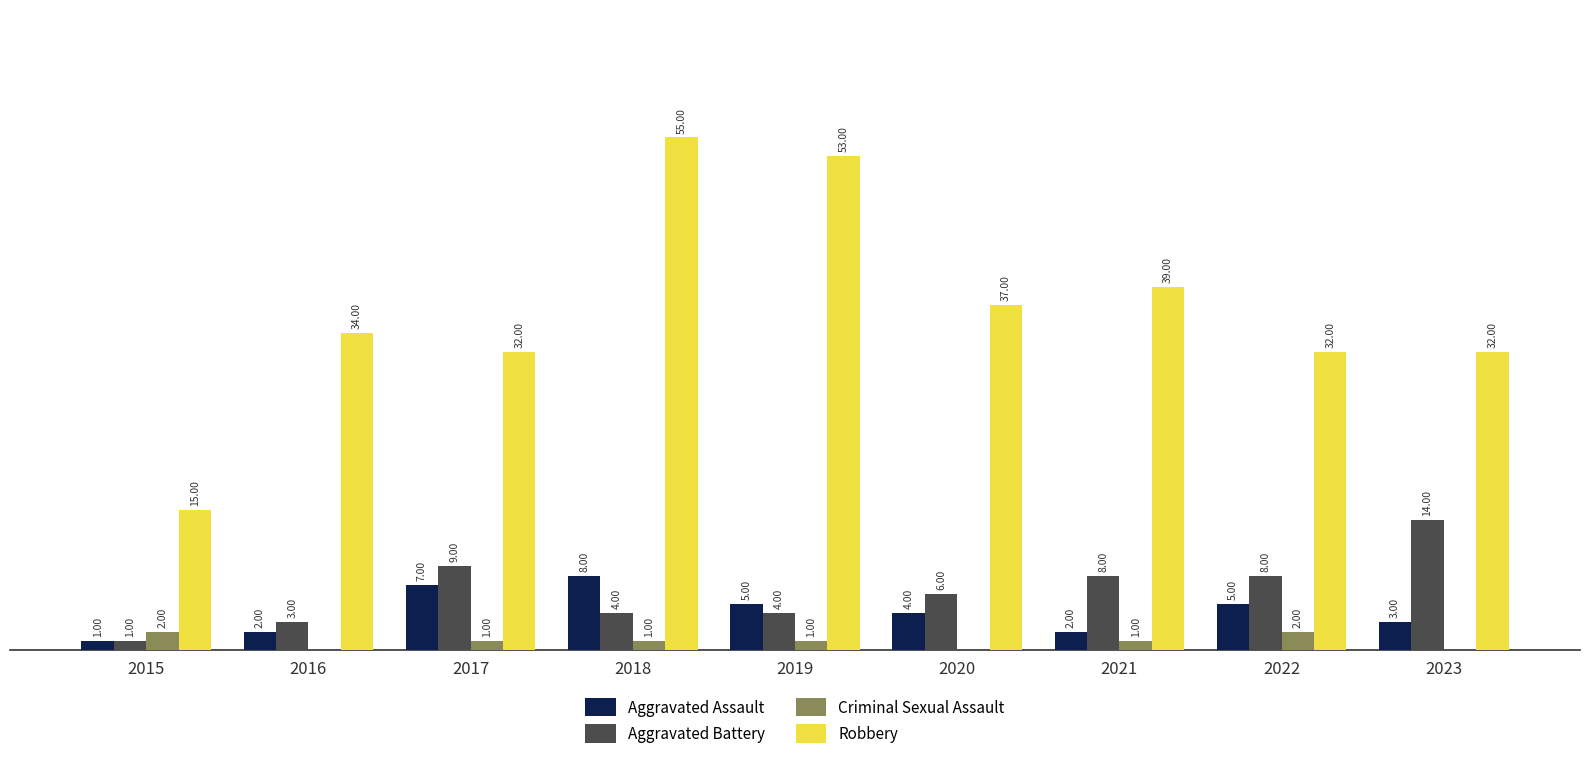

Which series has the largest total across all categories?

Robbery